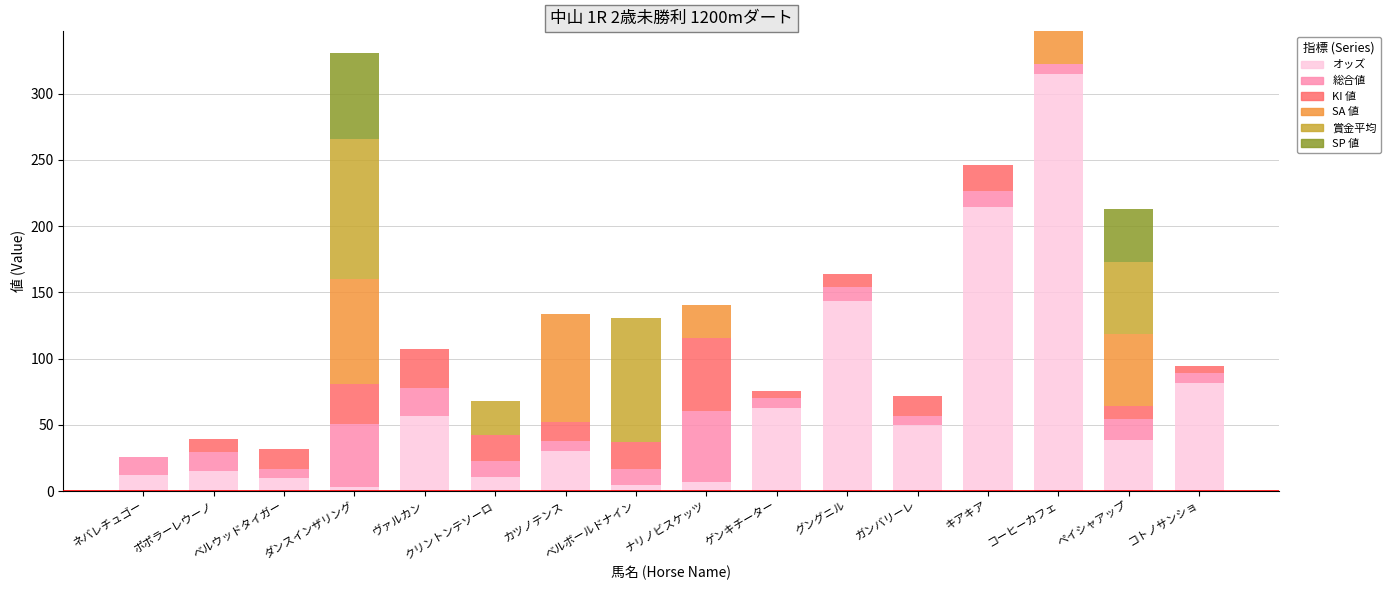

True or false: オッズ has a value of 81.8 at ガンバリーレ.

False